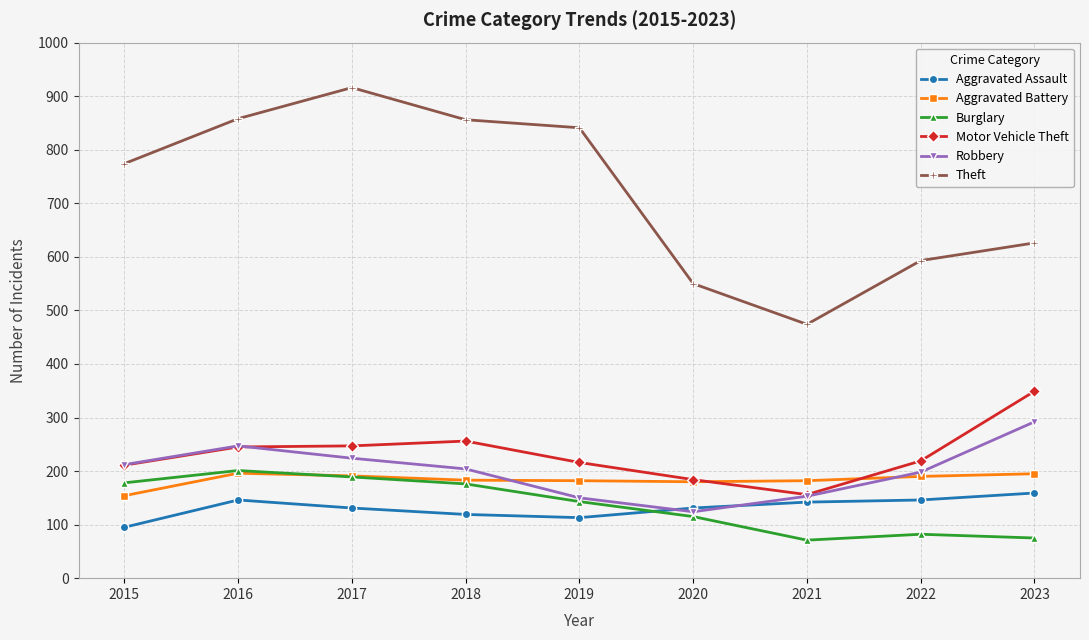

Which series has the largest total across all categories?

Theft